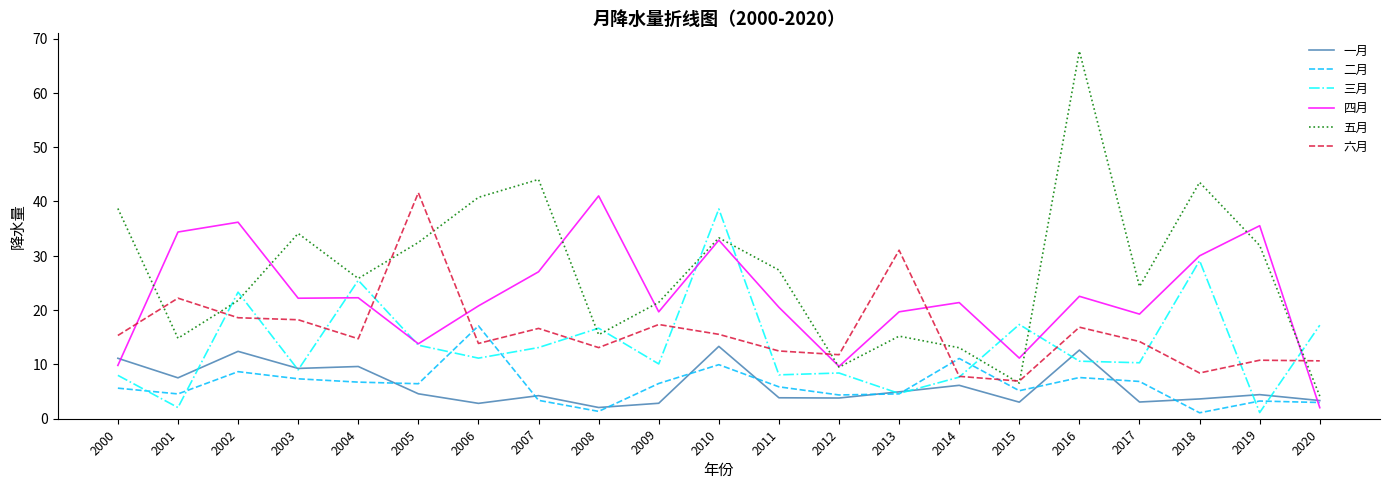

How many intersections are there between 六月 and 二月?

4